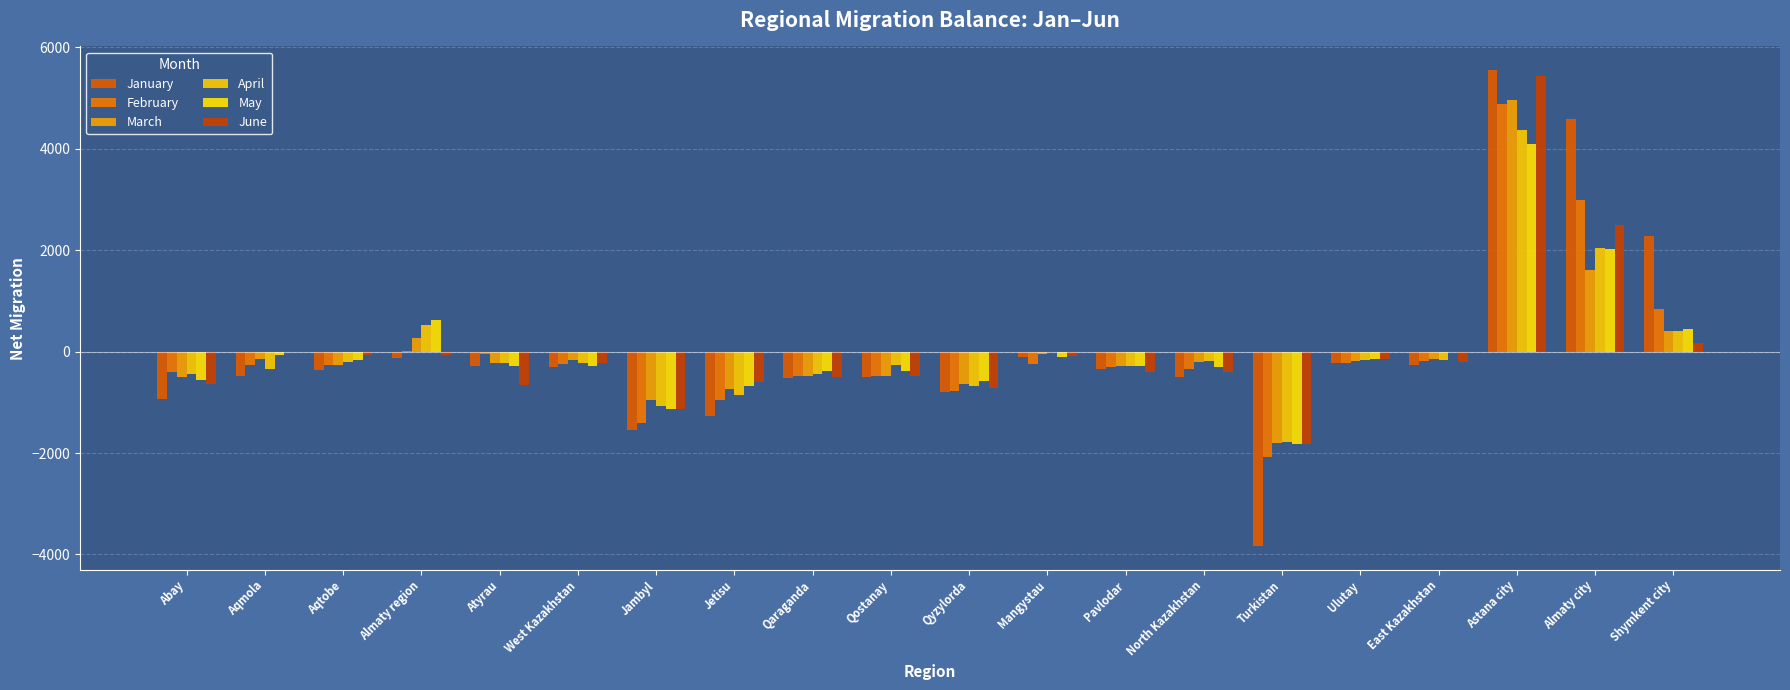

What is the difference between the maximum and second lowest values in the April series?

5458